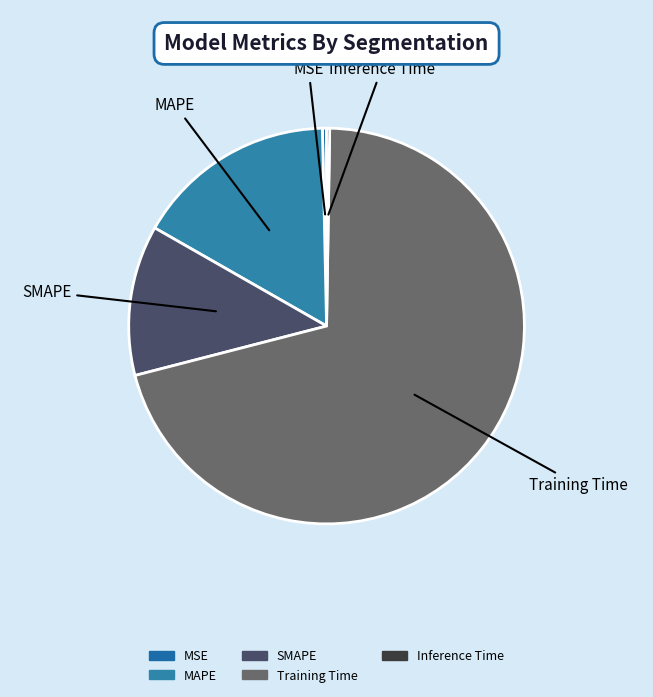

Which category accounts for the majority?

Training Time